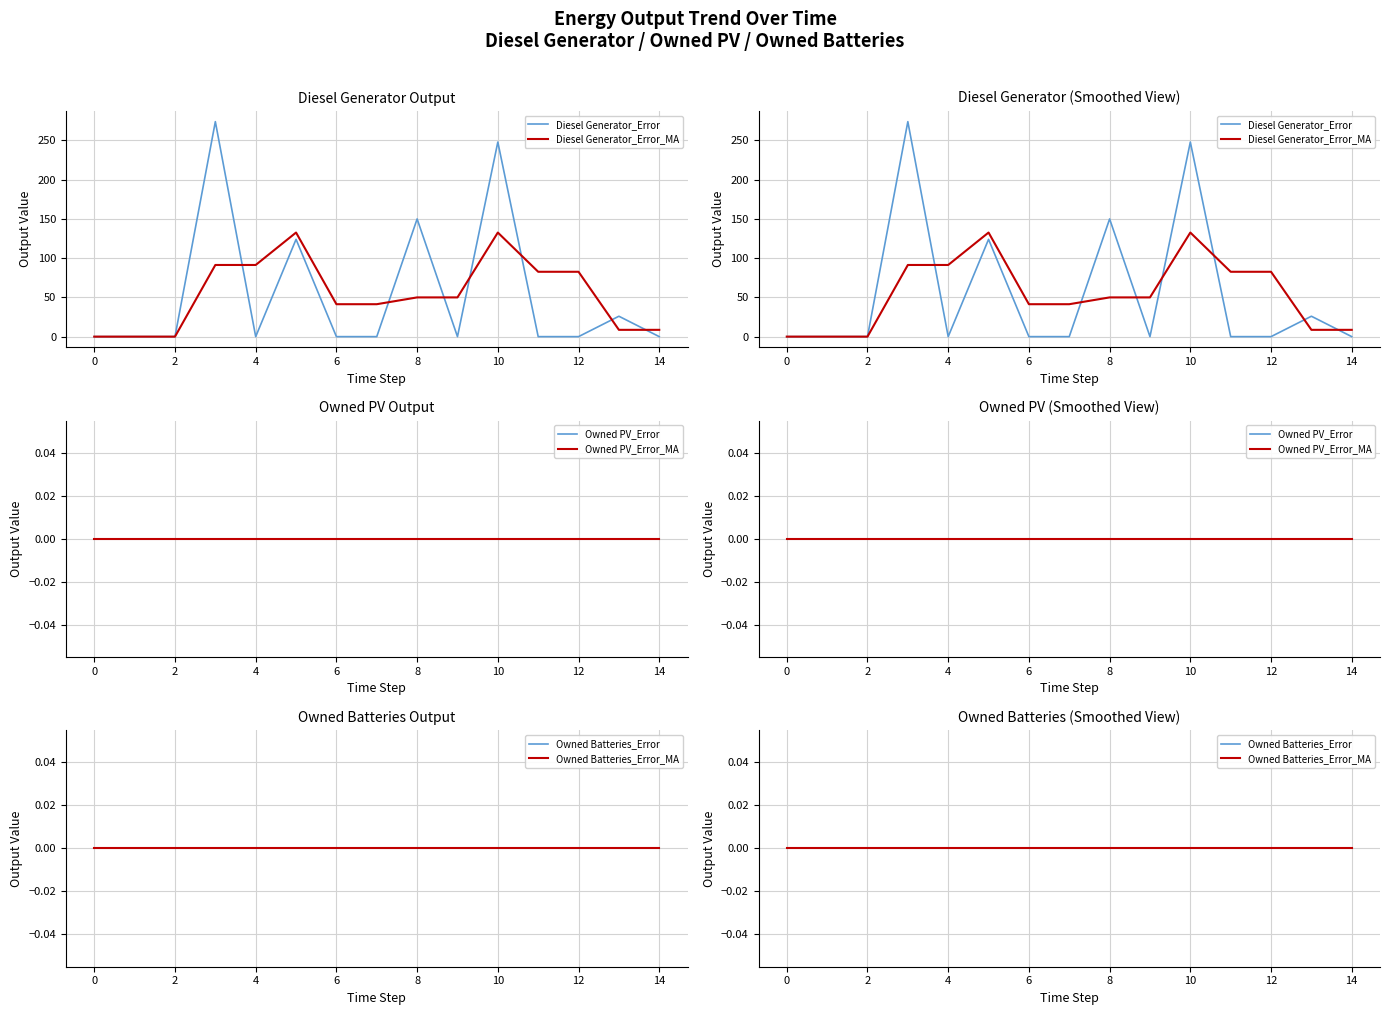

What is the maximum value for Diesel Generator_Error_MA?

132.7